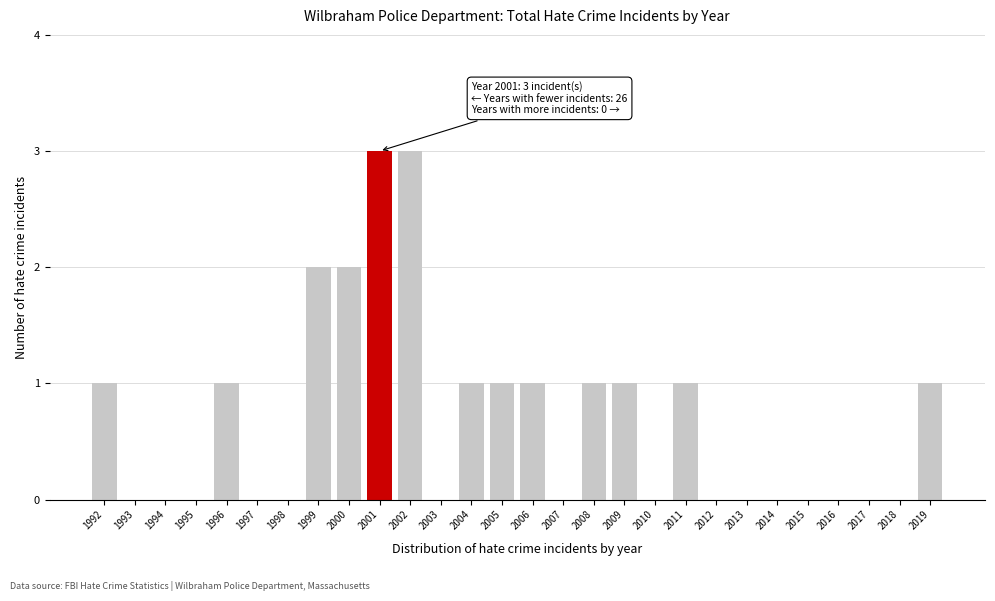

Reading left to right, list all the values displayed in this chart.

1992=1	1993=0	1994=0	1995=0	1996=1	1997=0	1998=0	1999=2	2000=2	2001=3	2002=3	2003=0	2004=1	2005=1	2006=1	2007=0	2008=1	2009=1	2010=0	2011=1	2012=0	2013=0	2014=0	2015=0	2016=0	2017=0	2018=0	2019=1